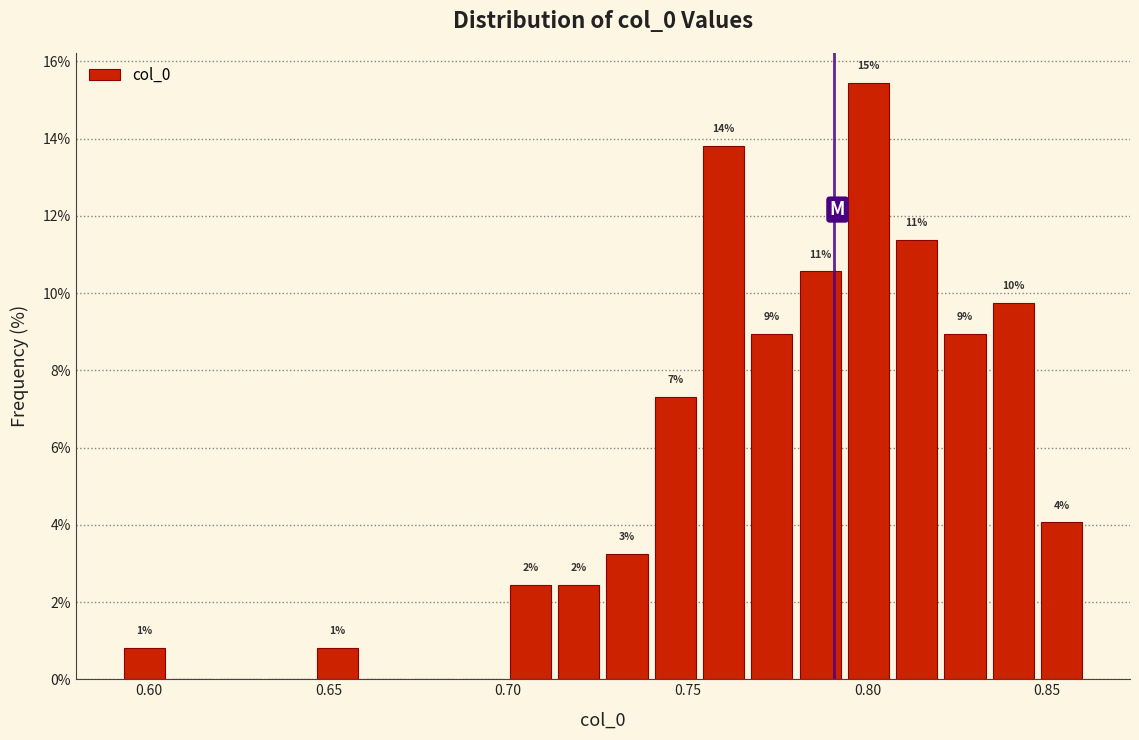

Read against the x-axis, roughly where is the centre of the tallest bar?

0.800